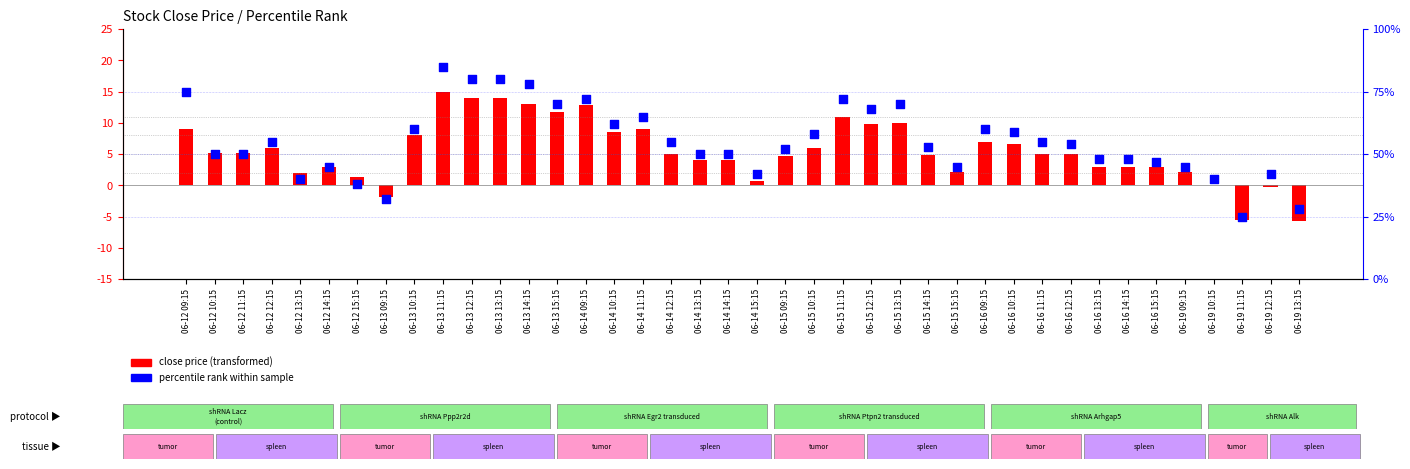

Which series reaches the maximum Y coordinate?

percentile rank within sample